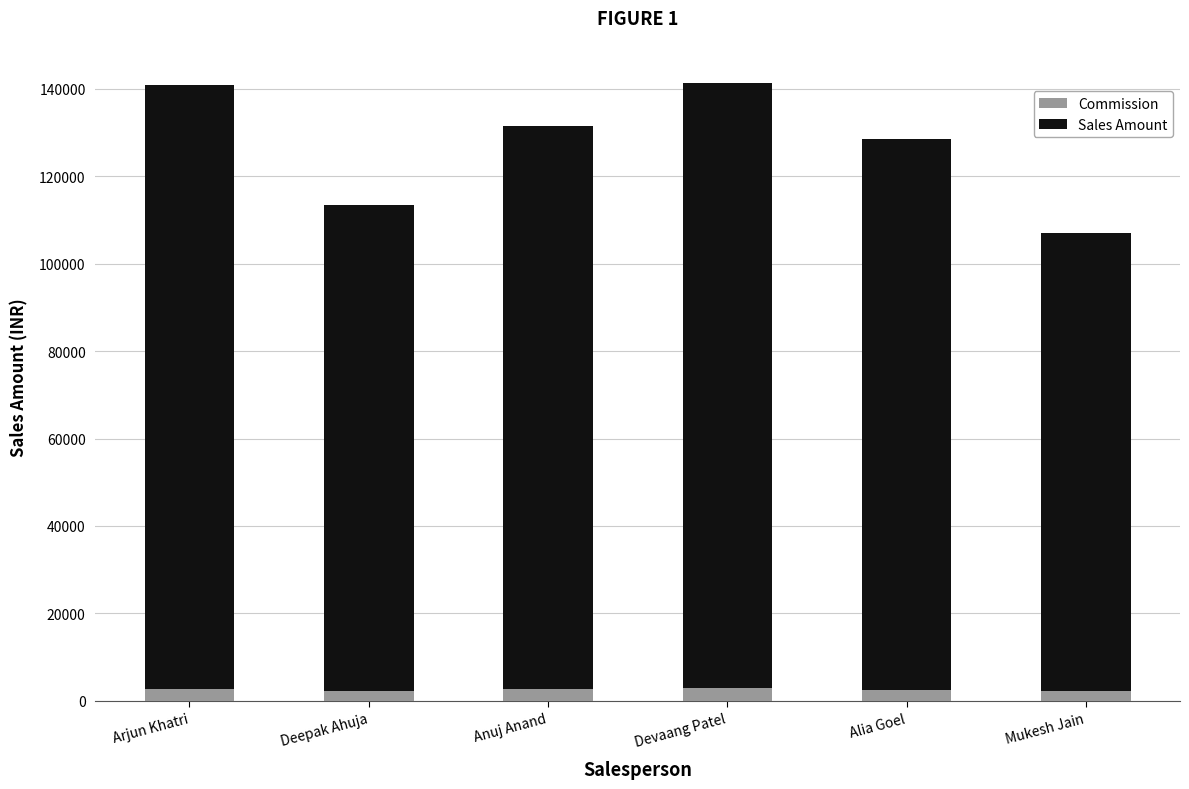

What is the average value of the Commission series?

2542.3